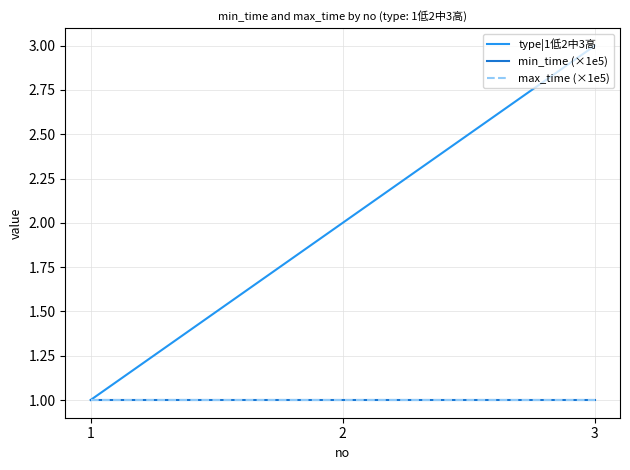

At which label does type|1低2中3高 first exceed 2?

3